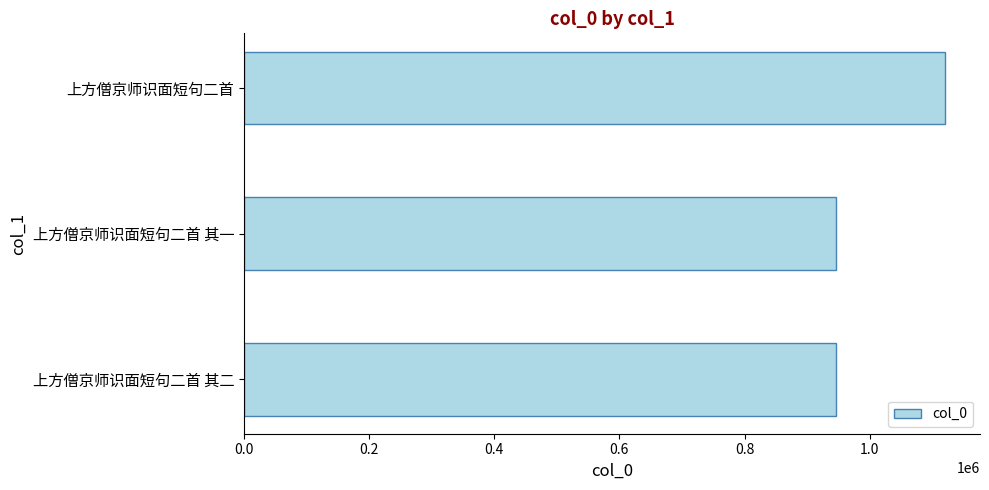

How many values are below 946721?

1